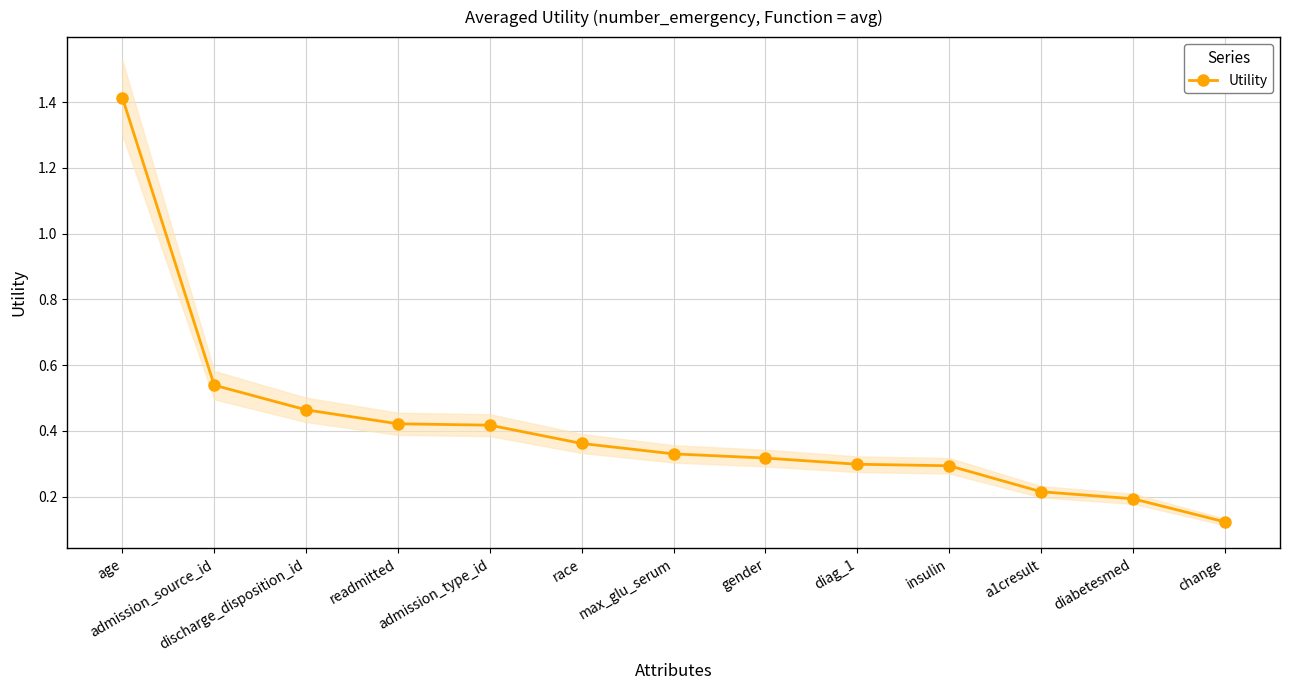

Rank the categories by value from lowest to highest.

change, diabetesmed, a1cresult, insulin, diag_1, gender, max_glu_serum, race, admission_type_id, readmitted, discharge_disposition_id, admission_source_id, age